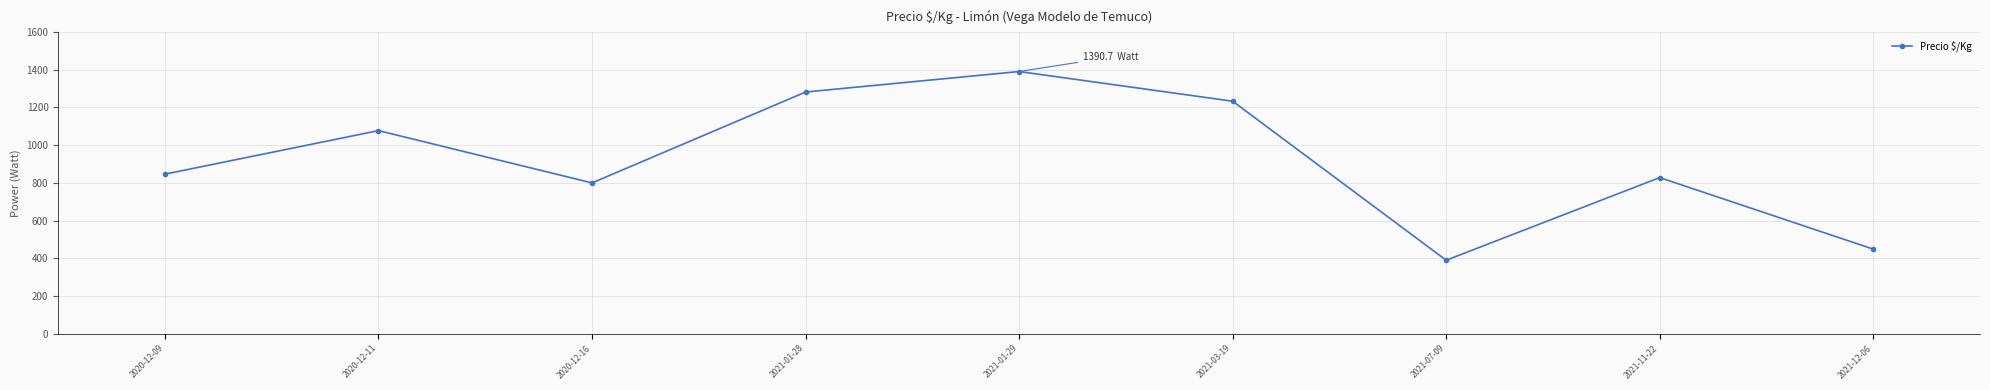

What is the sum of the values at 2021-01-29 and 2021-12-06?

1839.7